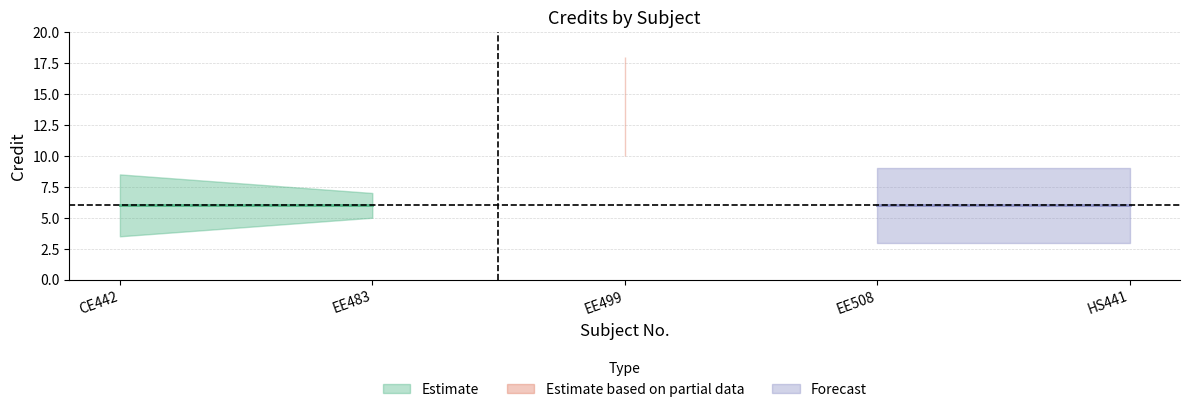

Is this an area chart (filled region under the line)?

No